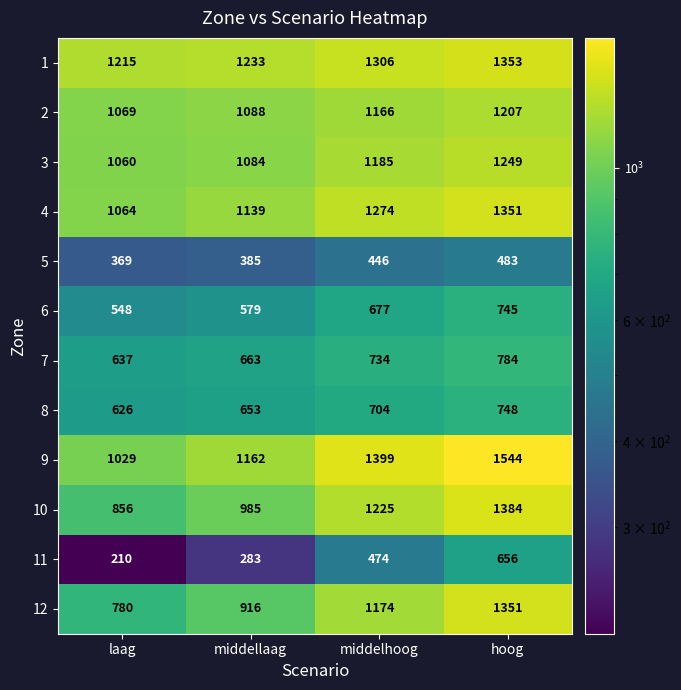

Read the 7 value at laag, to the nearest 5.

635